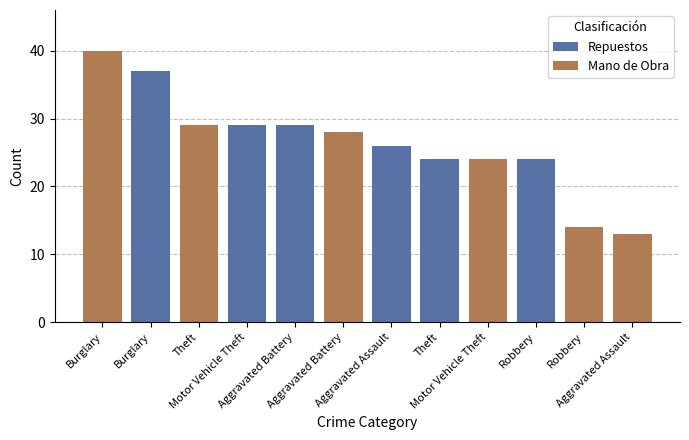

Reading left to right, list all the values displayed in this chart.

Repuestos: Burglary=37	Theft=24	Motor Vehicle Theft=29	Robbery=24	Aggravated Assault=26	Aggravated Battery=29
Mano de Obra: Burglary=40	Theft=29	Motor Vehicle Theft=24	Robbery=14	Aggravated Assault=13	Aggravated Battery=28